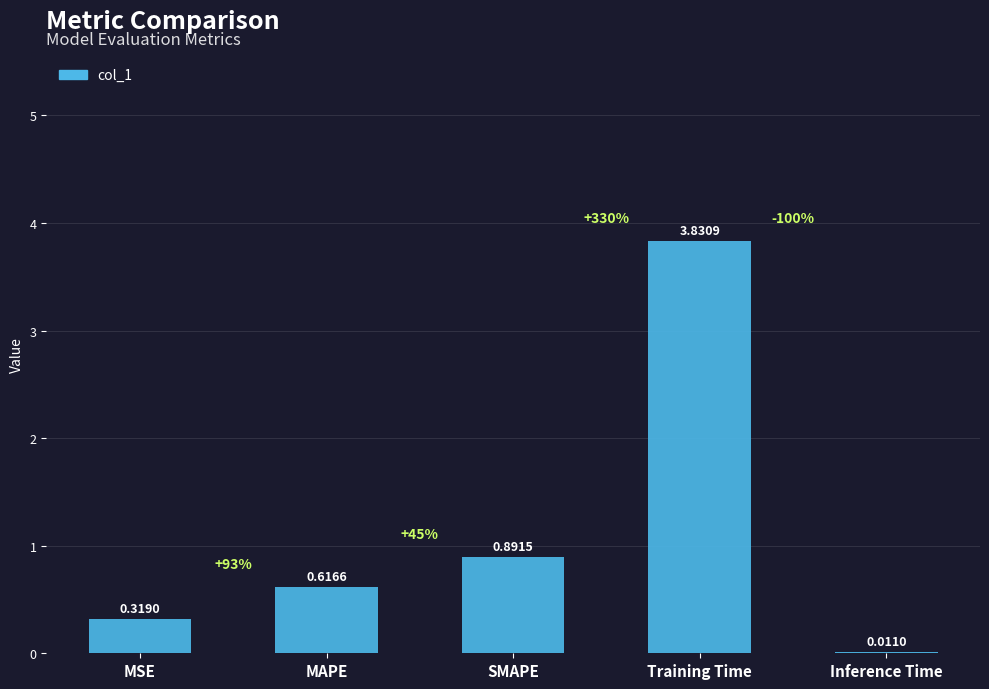

Are the bars horizontal?

No